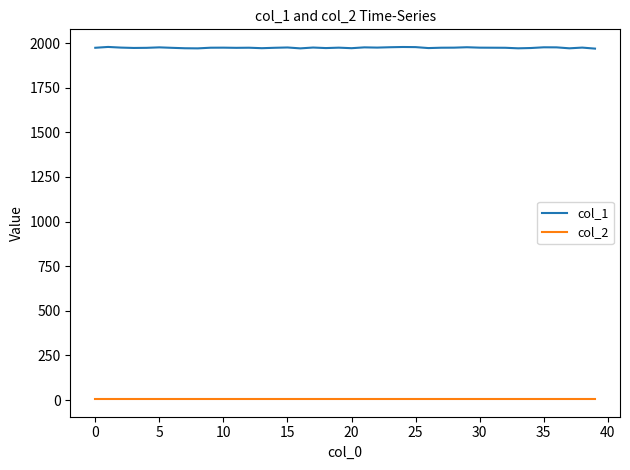

What is the maximum value for col_1?

1978.3